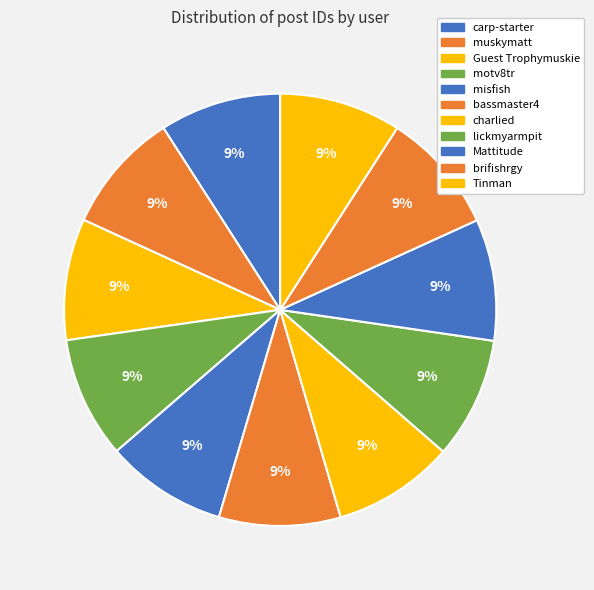

Rank the categories by value from highest to lowest.

Tinman, brifishrgy, Mattitude, lickmyarmpit, charlied, bassmaster4, misfish, motv8tr, Guest Trophymuskie, muskymatt, carp-starter